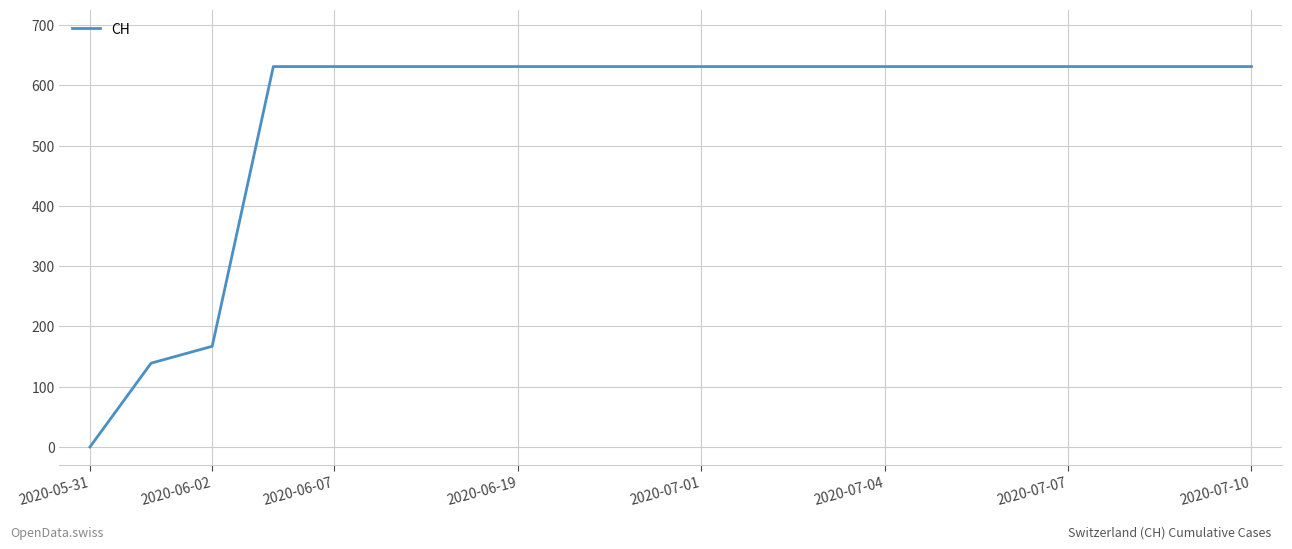

What is the maximum value shown in the chart?

631